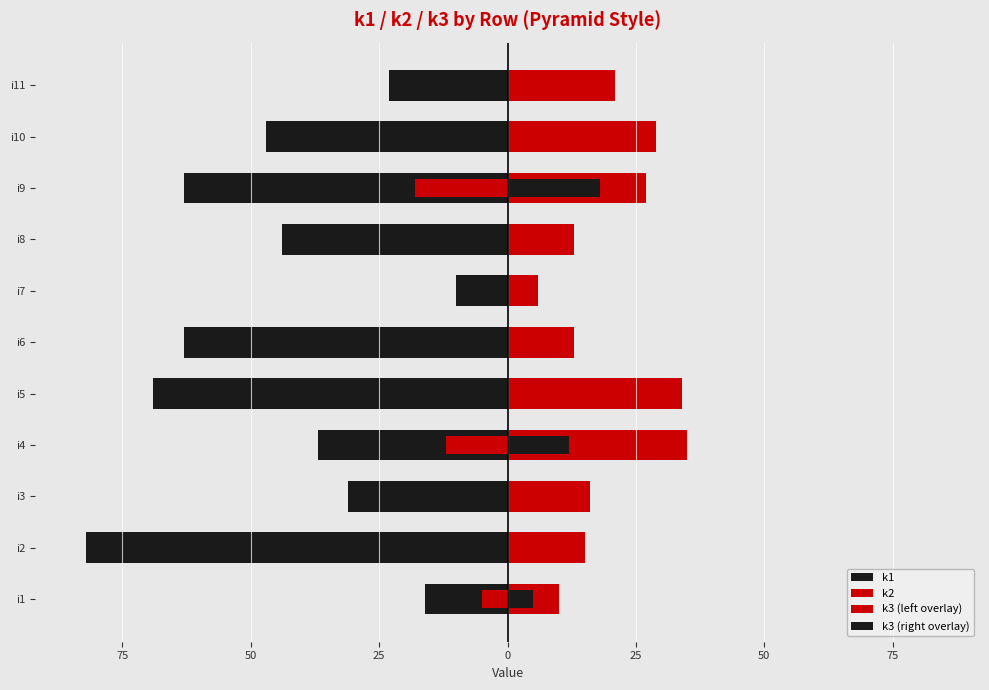

Is the value of k1 at i7 greater than the value of k3 (right overlay) at i1?

No